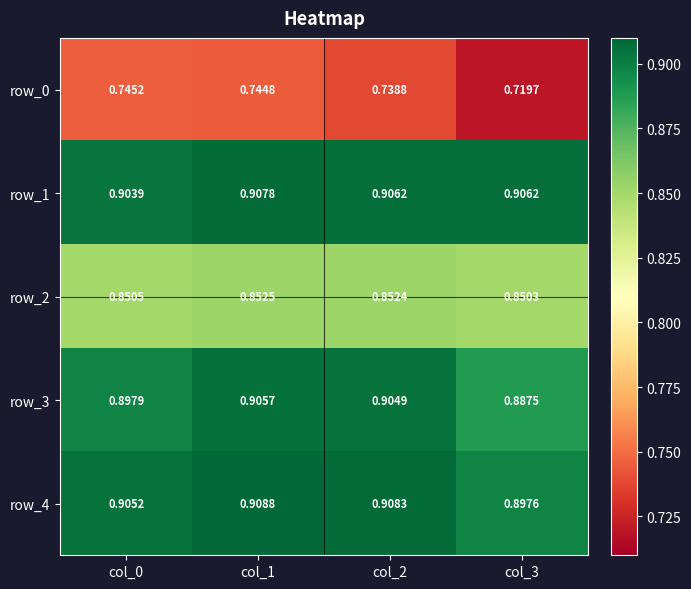

Rank the categories by row_3 value from lowest to highest.

col_3, col_0, col_2, col_1